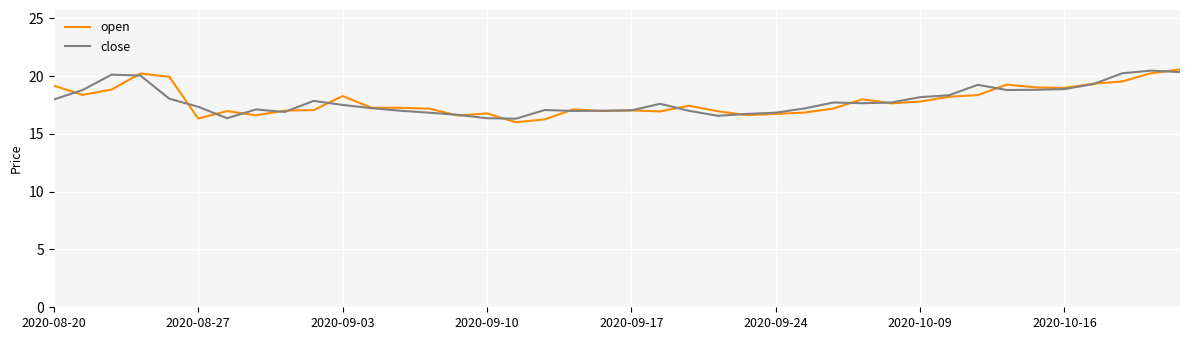

What is the highest value of the open series?

20.6